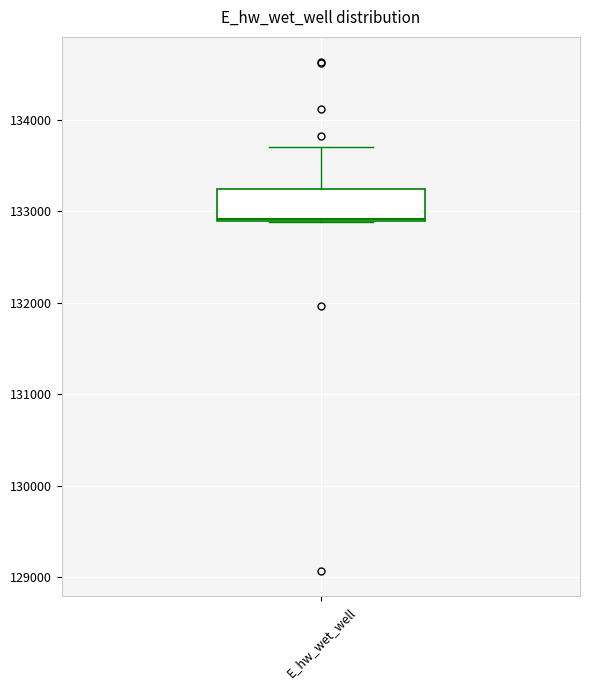

Where does the upper whisker of the box for E_hw_wet_well end on the y-axis? The values are not printed on the chart, so give them approximately, as read against the axis.

133700